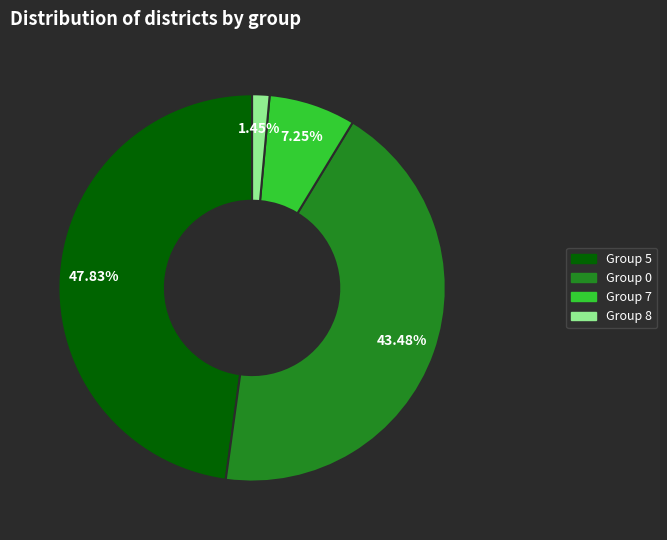

How many segments does this pie chart have?

4